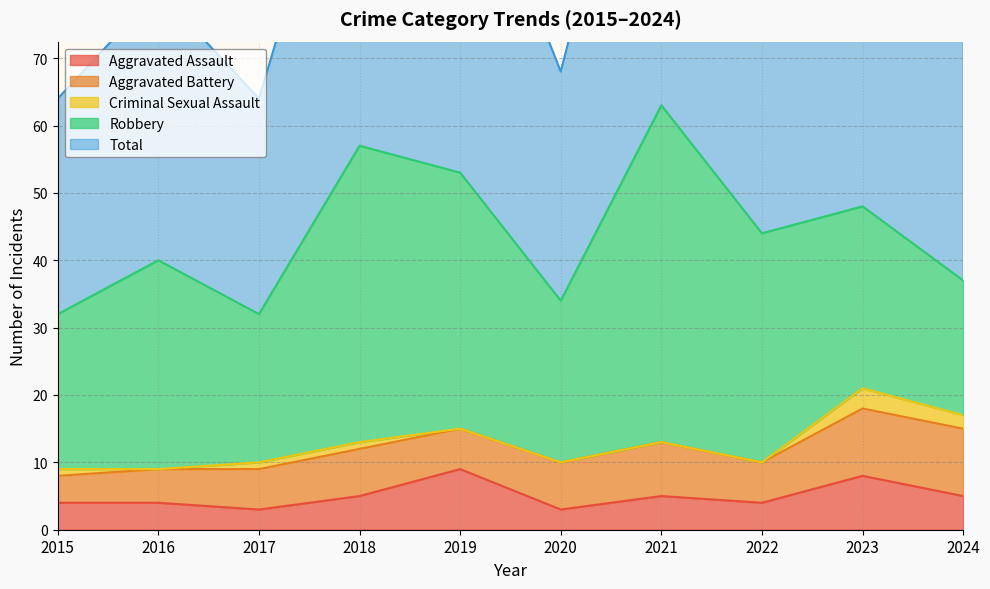

Between 2017 and 2019, which is larger?

2019